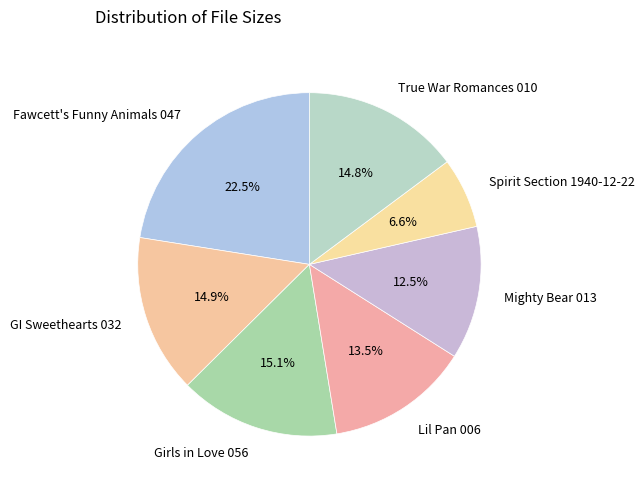

How much of the chart is everything except Spirit Section 1940-12-22?

93.4%